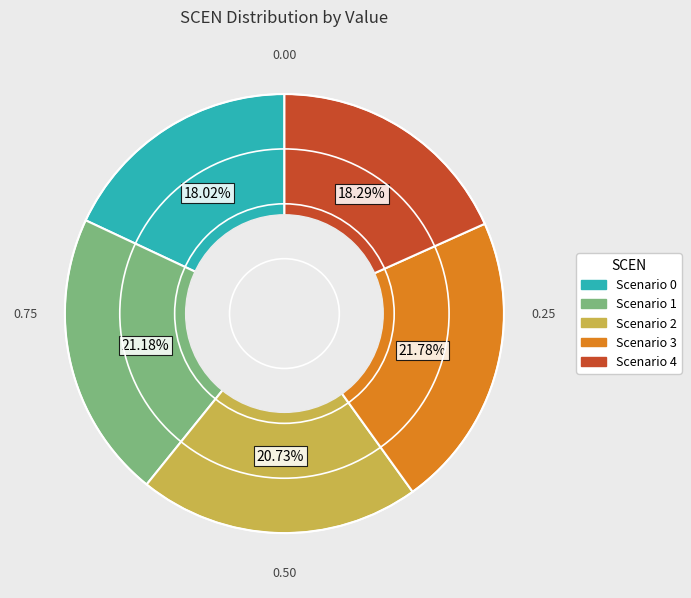

Is there any slice that represents more than half of the pie?

No